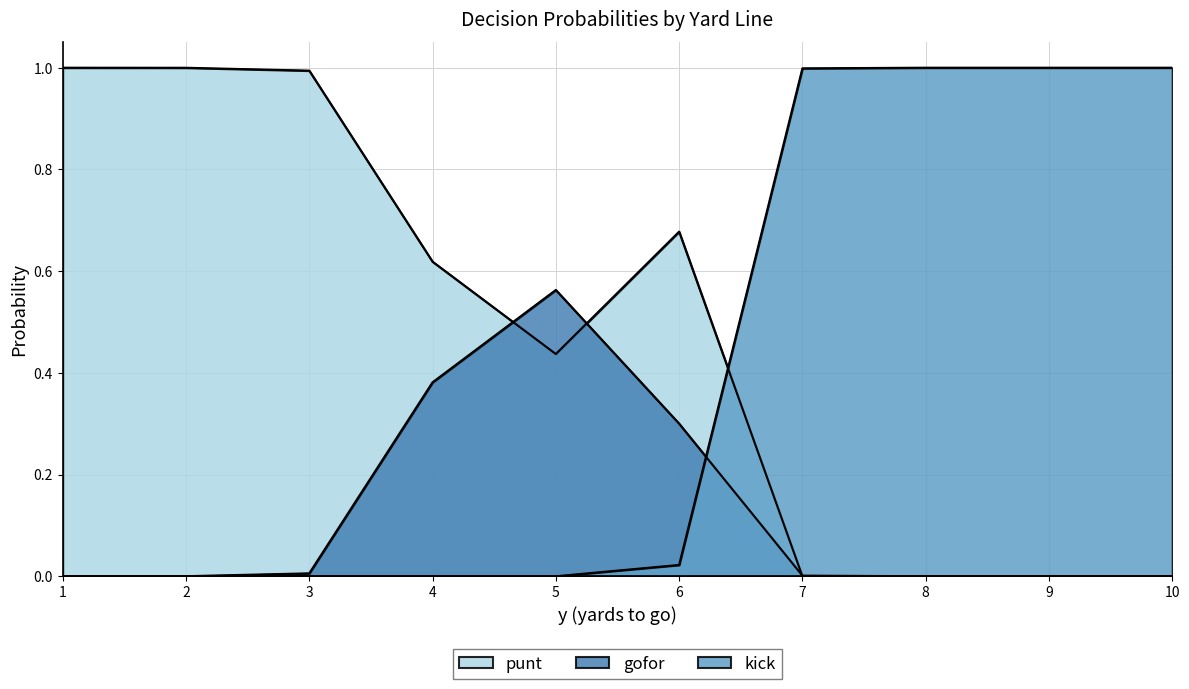

How many lines are shown in the chart?

3